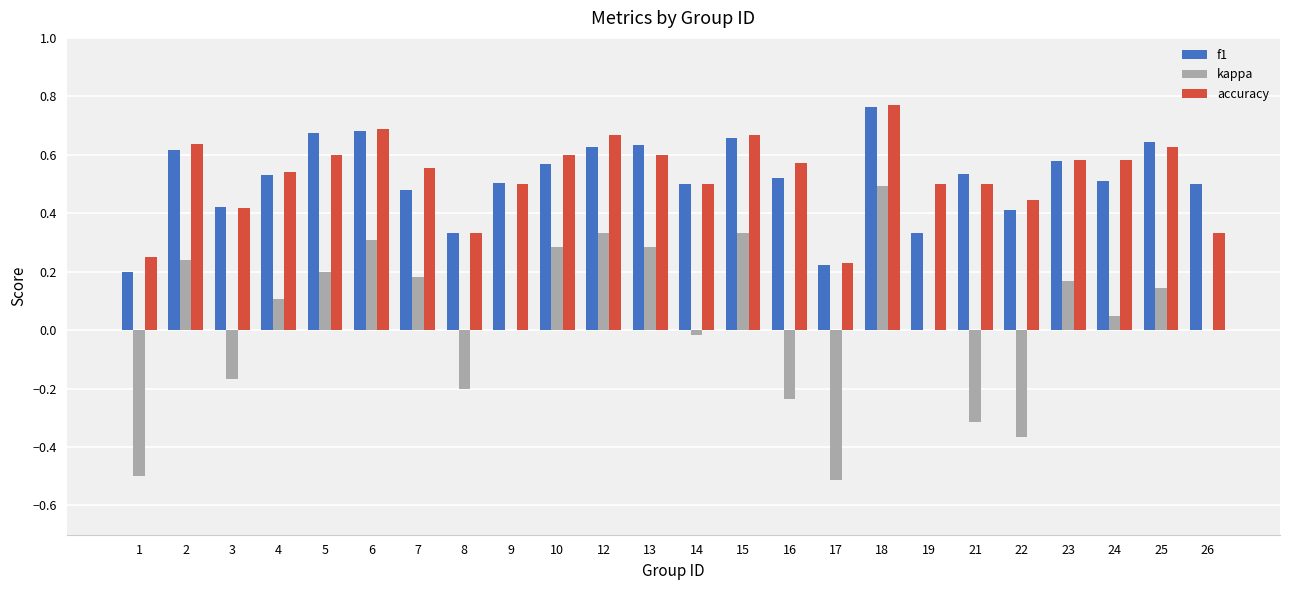

The value of f1 at 9 is 0.2. True or false?

False